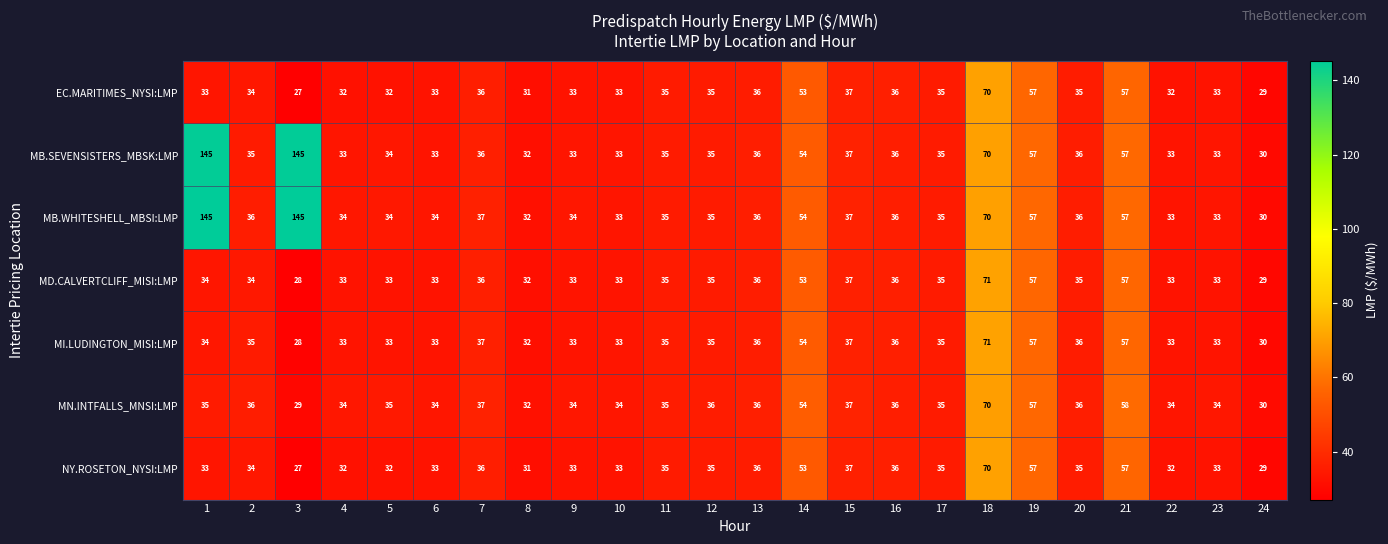

What is the maximum value shown in the chart?

145